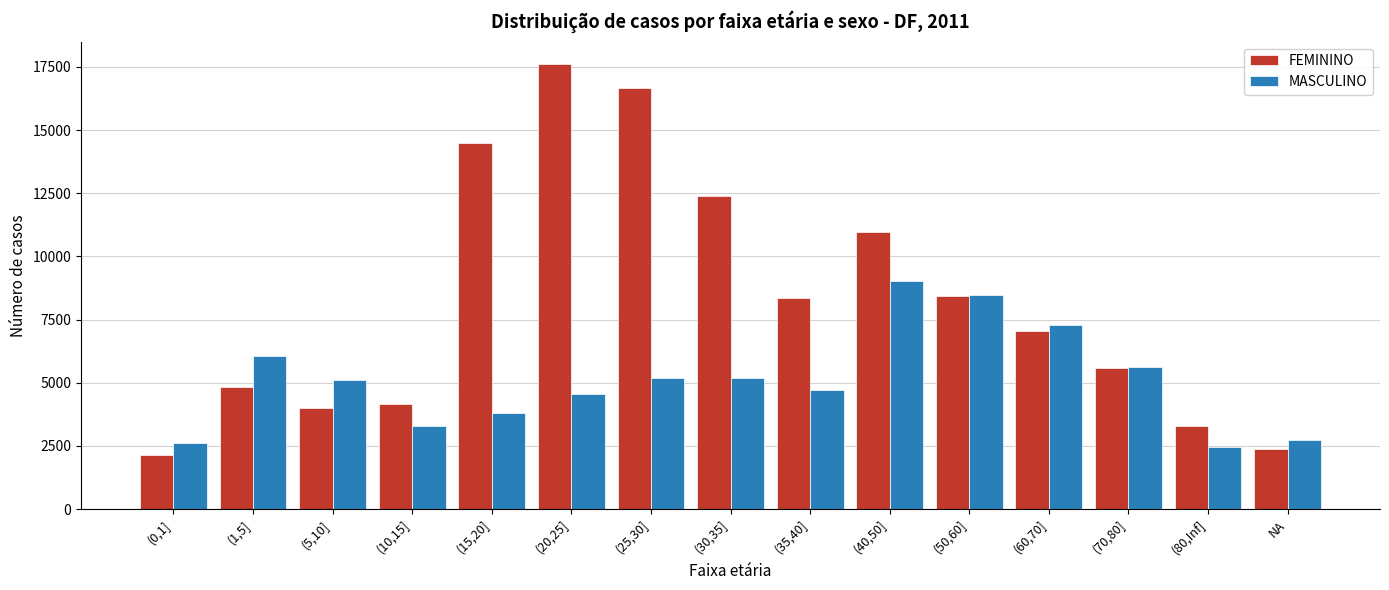

At which label is FEMININO closest to 9888?

(40,50]